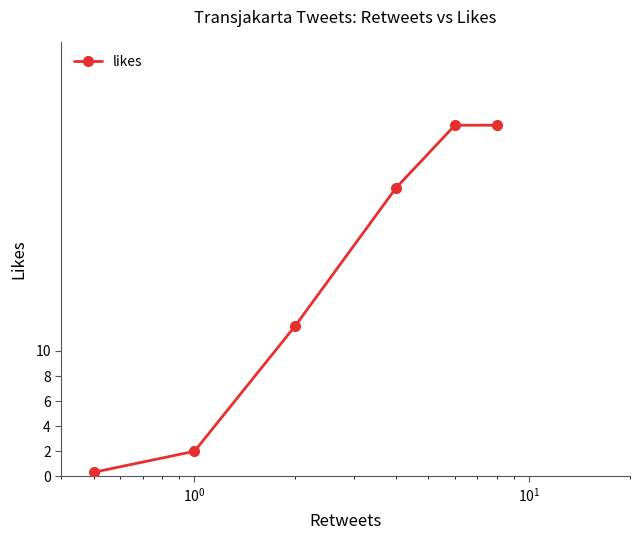

True or false: there are more than 2 points higher than both neighbors.

False